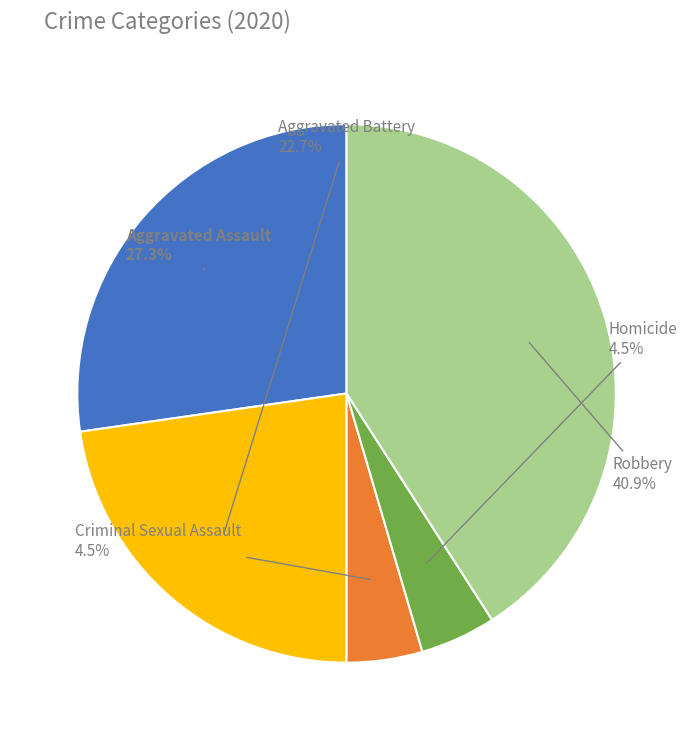

Does any single category account for the majority?

No